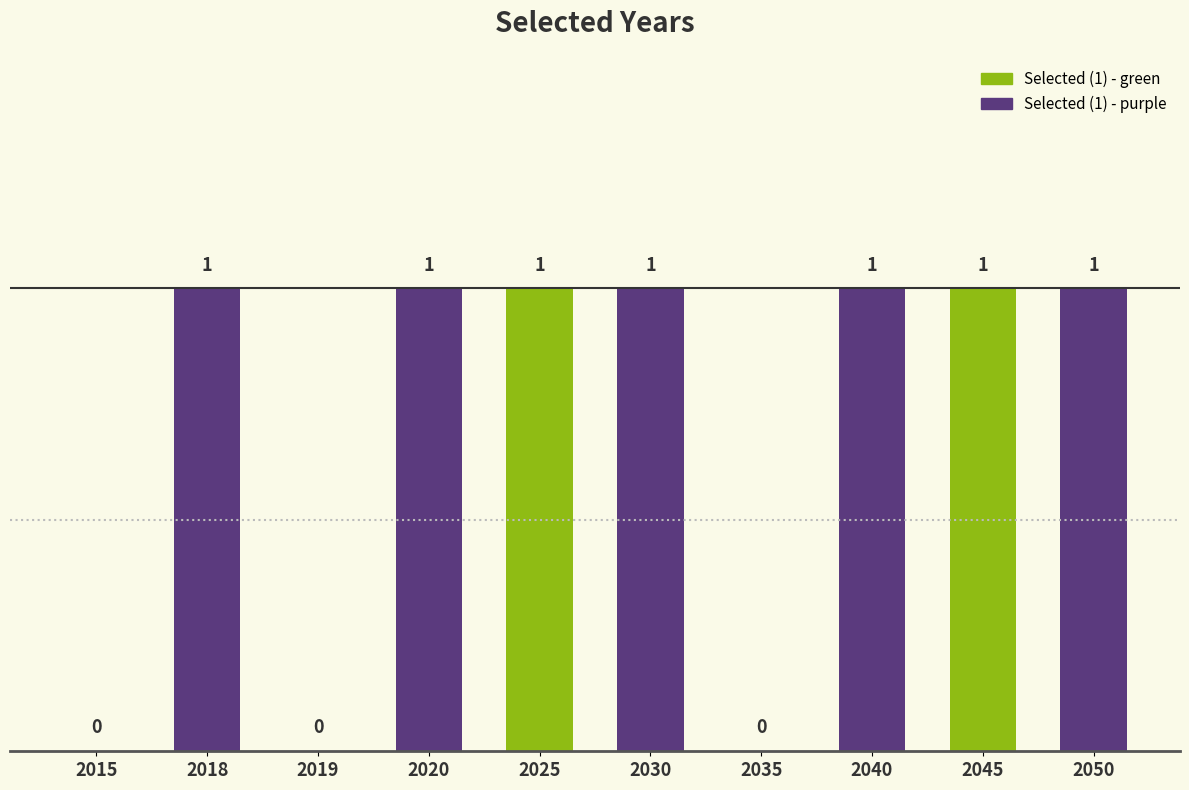

Between 2015 and 2018, which is larger?

2018